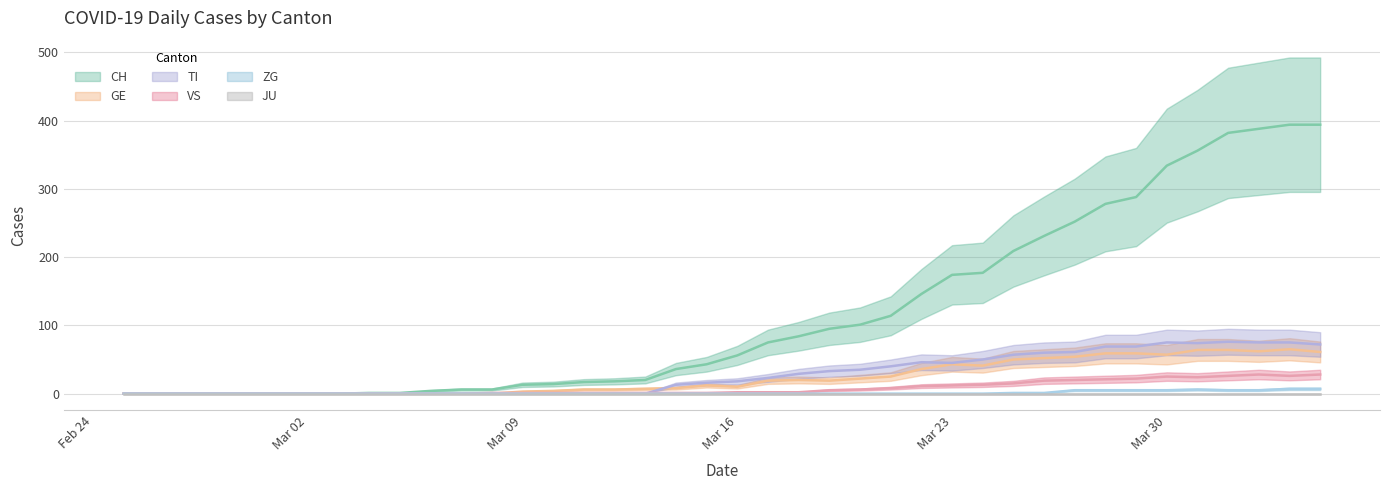

True or false: CH and VS cross at least once.

False